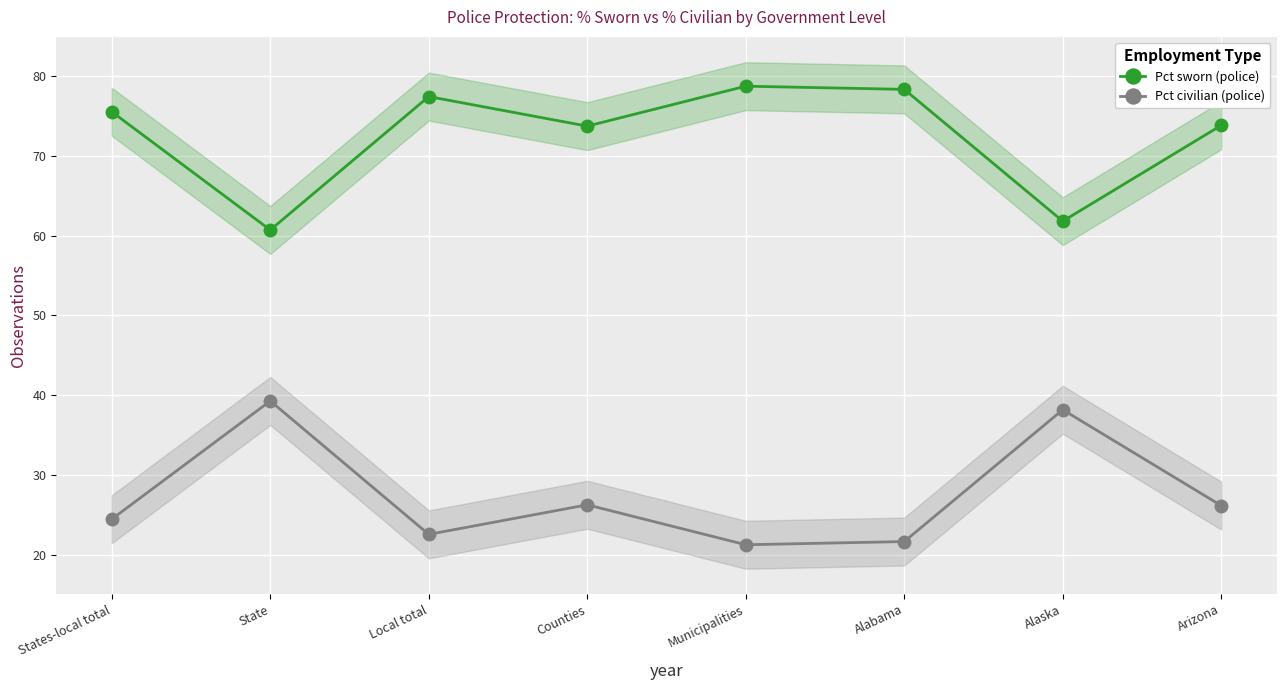

What are all the series names shown in the legend?

Pct sworn (police), Pct civilian (police)